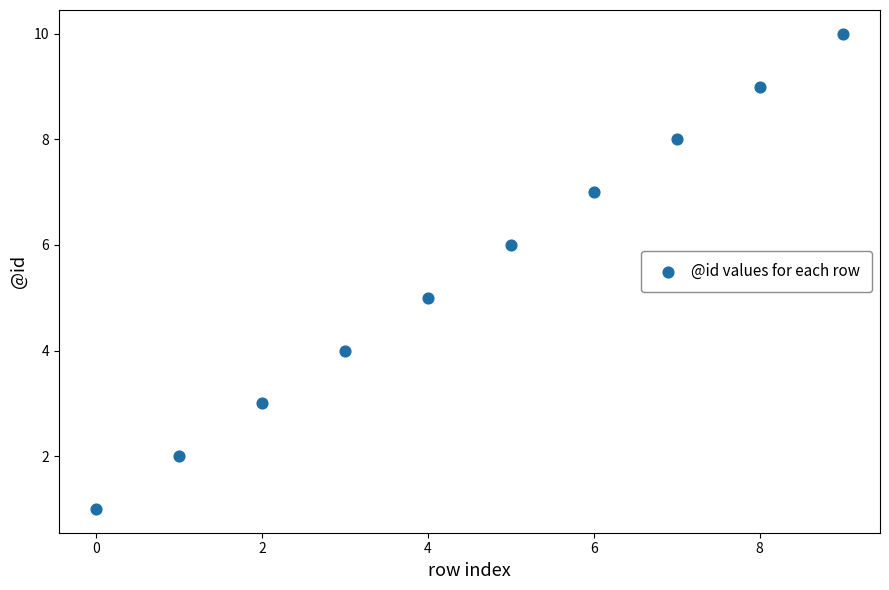

What is the range of Y values (max minus min)?

9